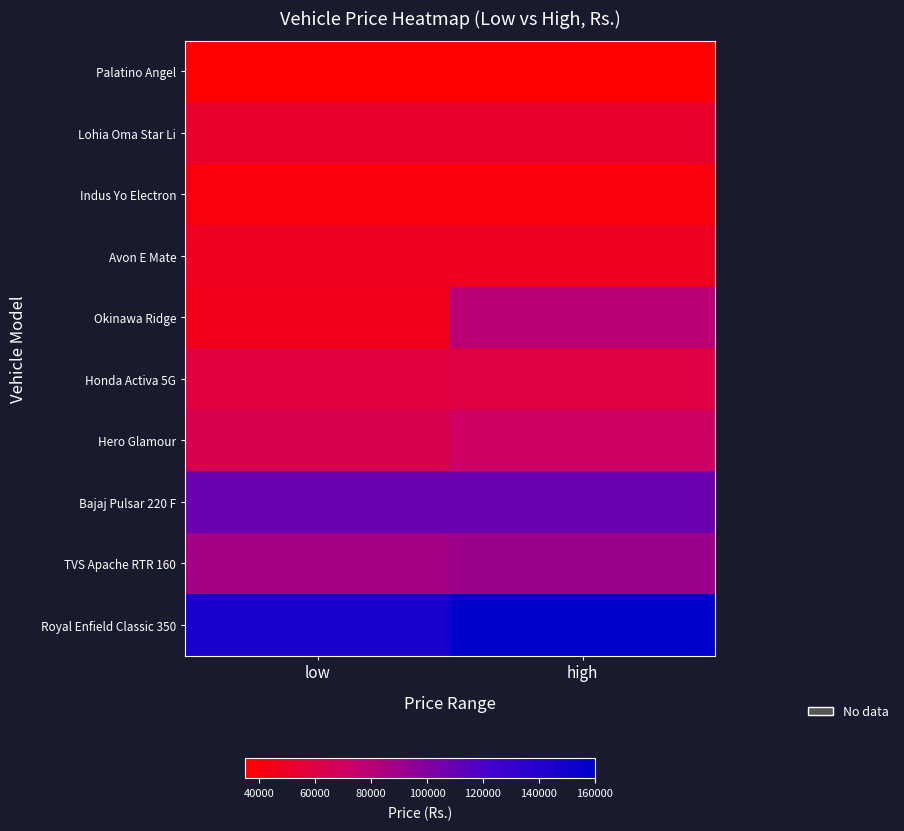

List the series in order of their peak value, lowest first.

Palatino Angel, Indus Yo Electron, Avon E Mate, Lohia Oma Star Li, Honda Activa 5G, Hero Glamour, Okinawa Ridge, TVS Apache RTR 160, Bajaj Pulsar 220 F, Royal Enfield Classic 350